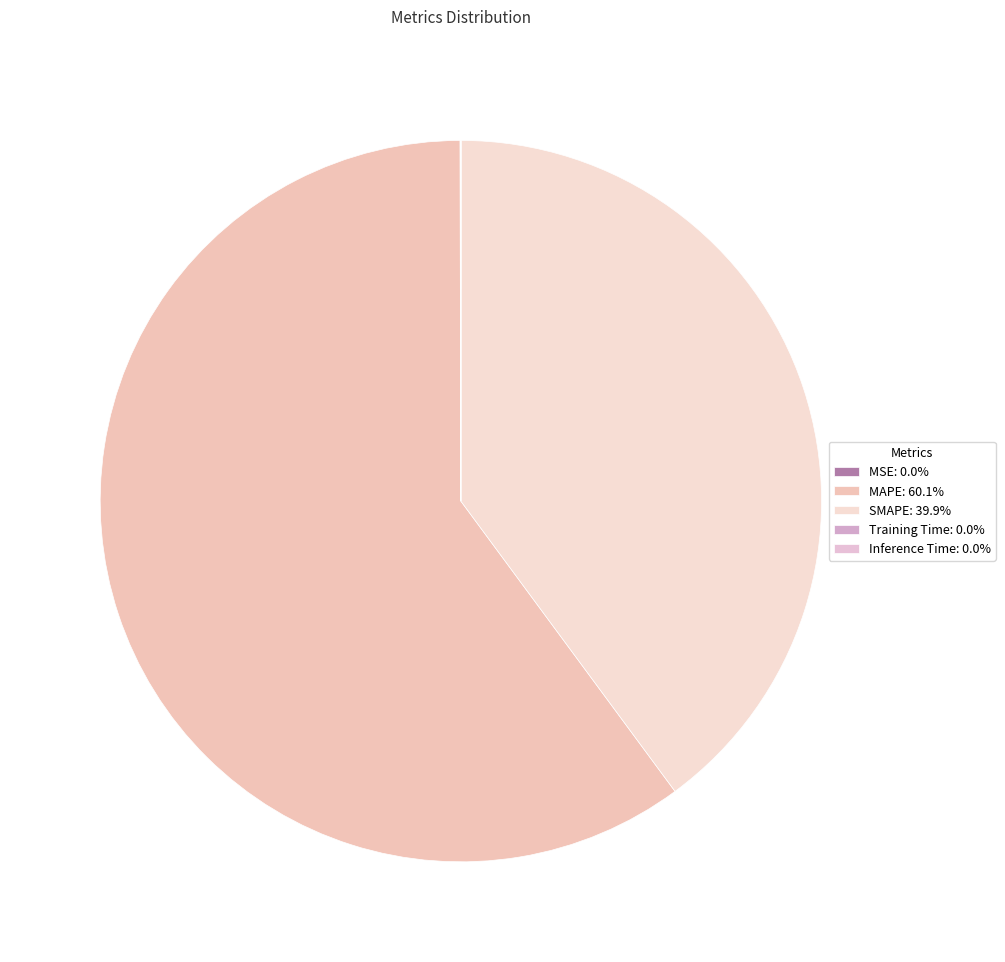

Do MAPE and SMAPE together represent more than half of the pie?

Yes